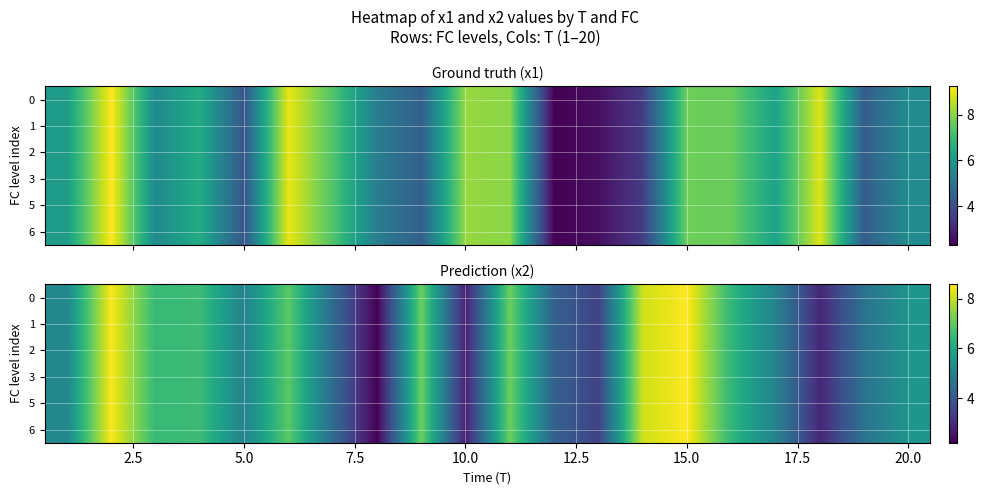

At how many categories does at least one series exceed 6?

9